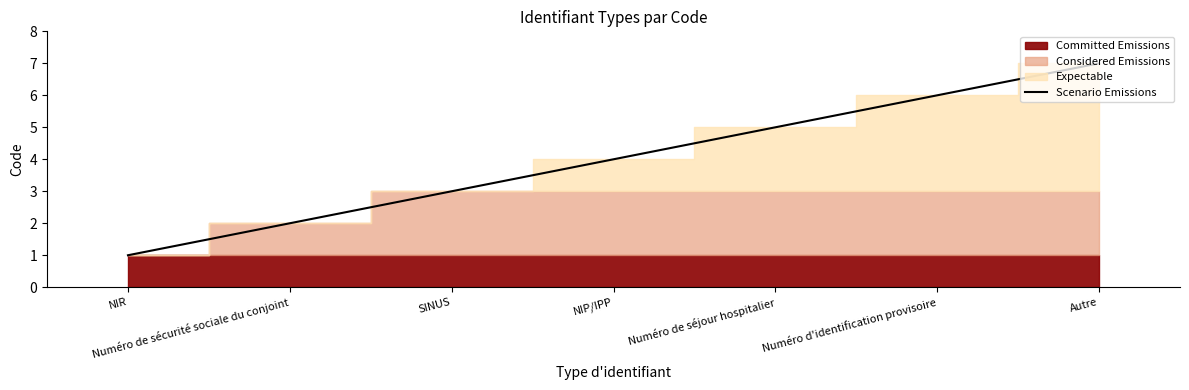

Reading right to left, list all the values displayed in this chart.

7	6	5	4	3	2	1